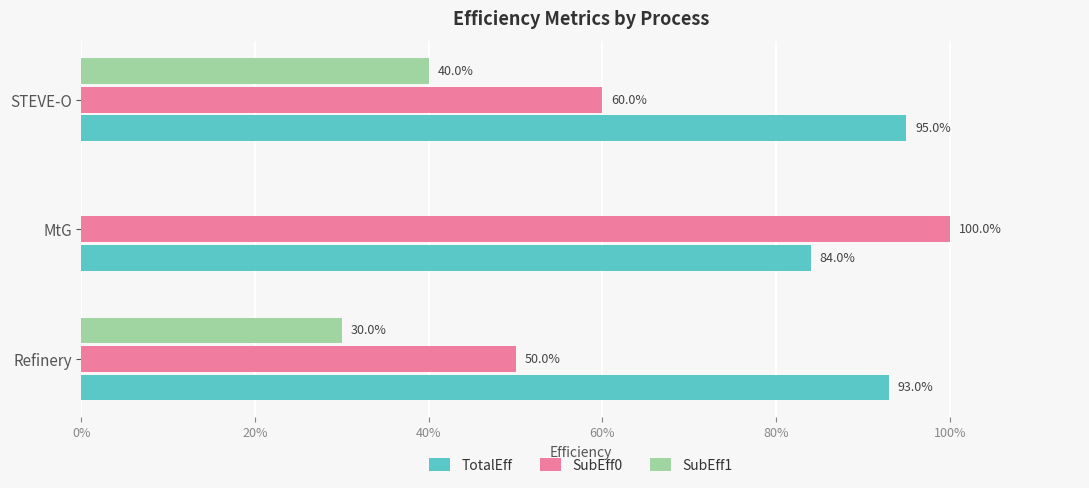

What are all the series names shown in the legend?

TotalEff, SubEff0, SubEff1